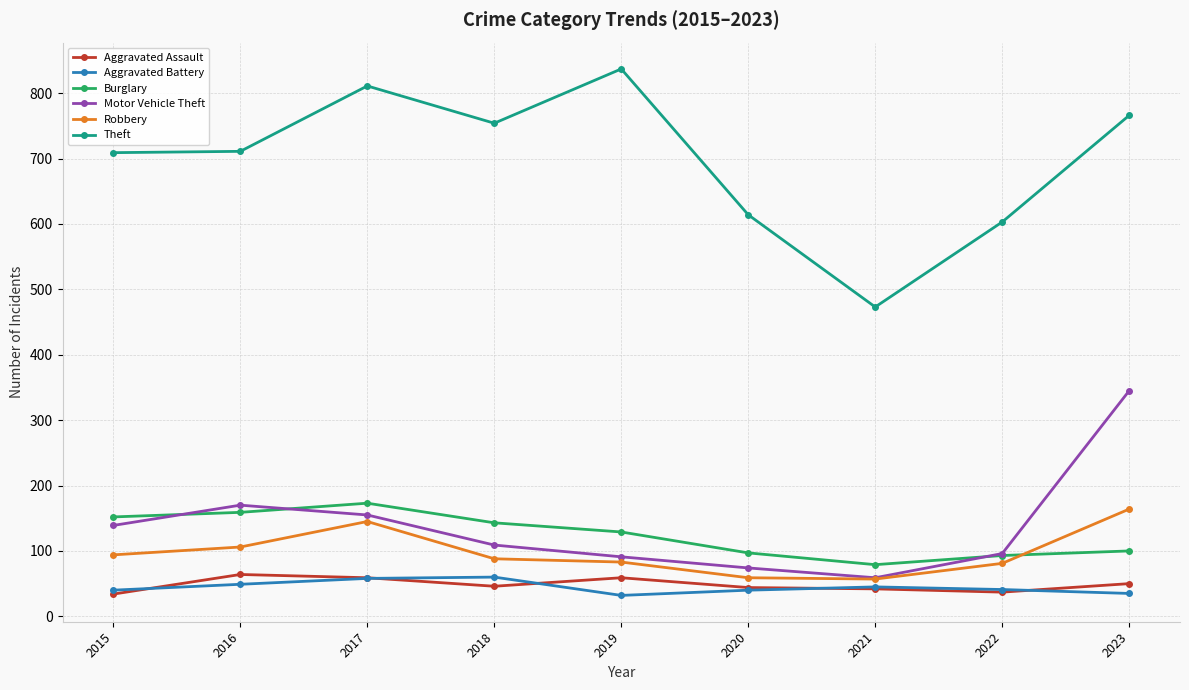

What are all the series names shown in the legend?

Aggravated Assault, Aggravated Battery, Burglary, Motor Vehicle Theft, Robbery, Theft